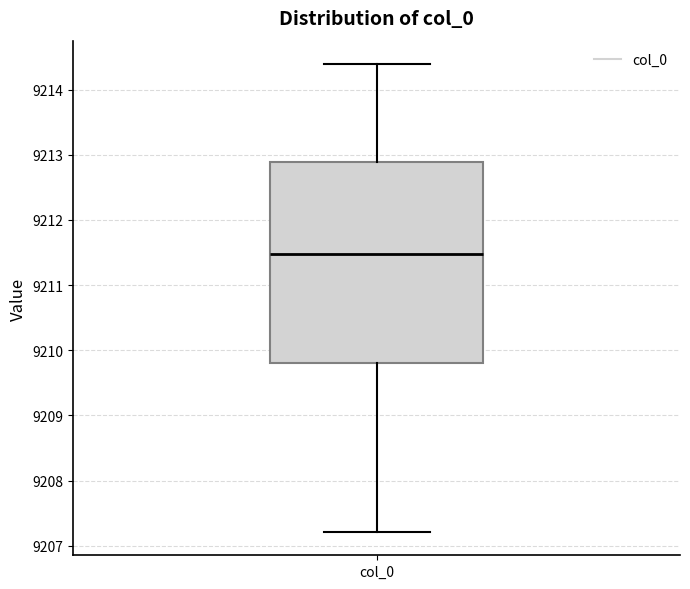

Where does the lower whisker of the box for col_0 end on the y-axis? The values are not printed on the chart, so give them approximately, as read against the axis.

9207.2